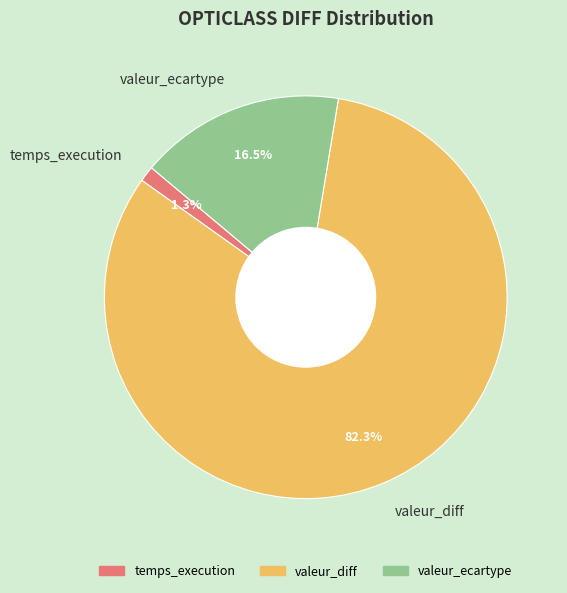

Is the sum of temps_execution and valeur_ecartype greater than half?

No